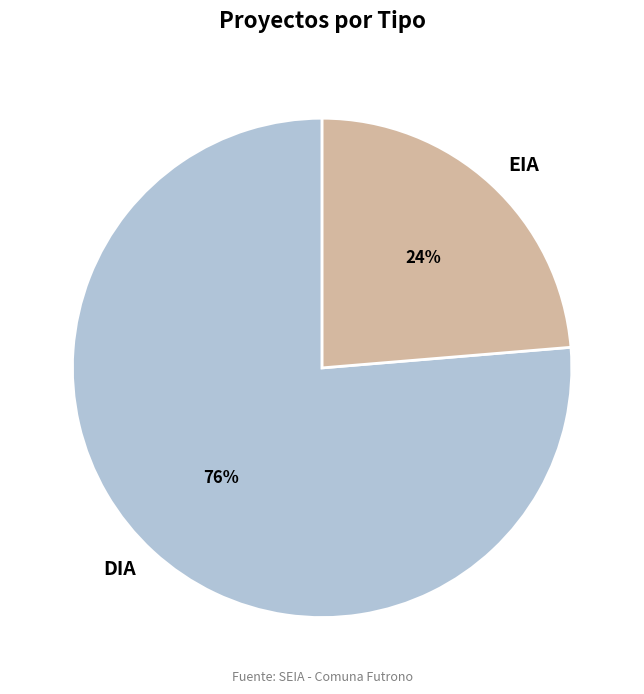

The EIA slice represents 33% of the pie. True or false?

False